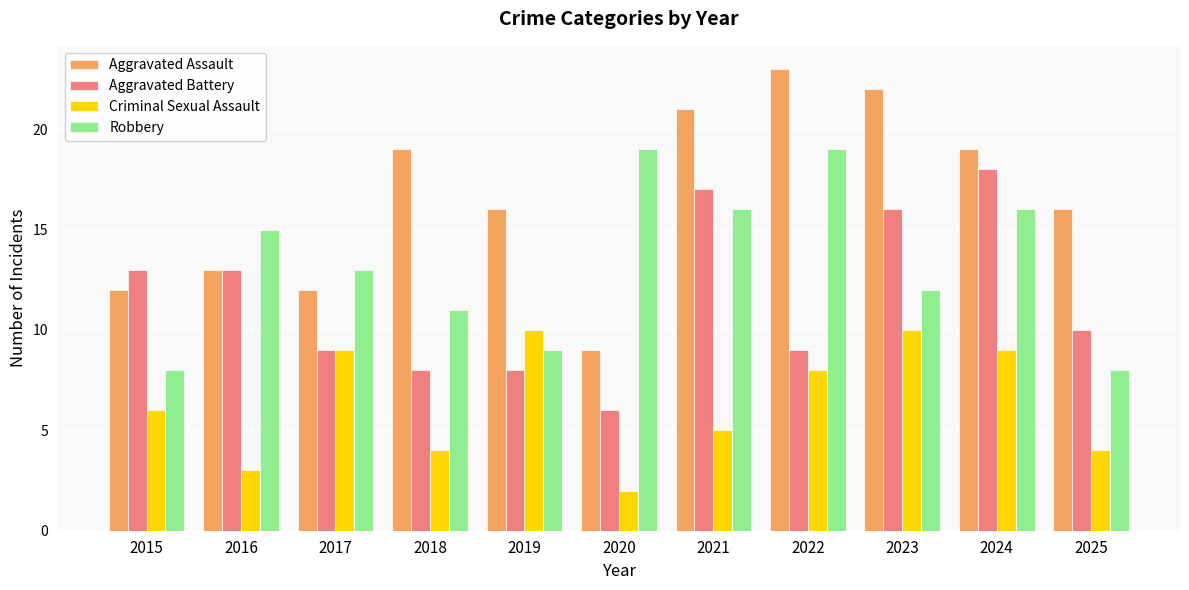

Reading right to left, extract all data points from this chart.

Aggravated Assault: 16	19	22	23	21	9	16	19	12	13	12
Aggravated Battery: 10	18	16	9	17	6	8	8	9	13	13
Criminal Sexual Assault: 4	9	10	8	5	2	10	4	9	3	6
Robbery: 8	16	12	19	16	19	9	11	13	15	8